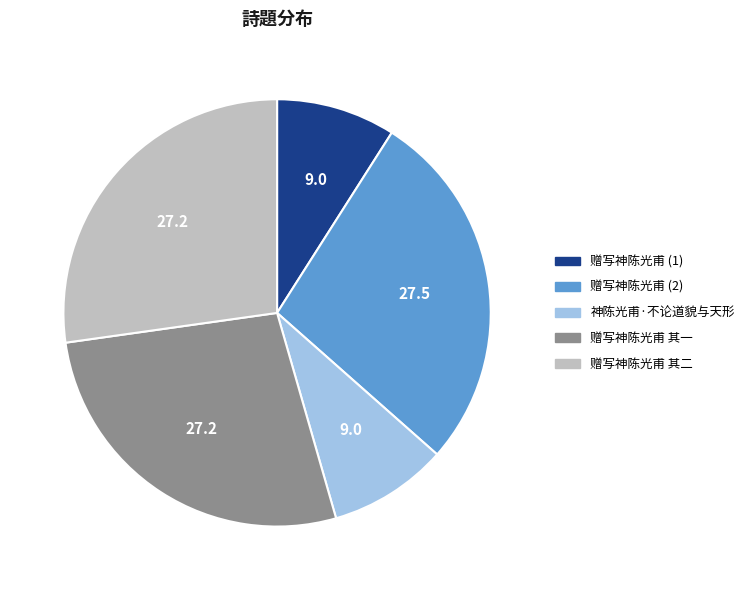

True or false: 赠写神陈光甫 其一 accounts for 41% of the total.

False